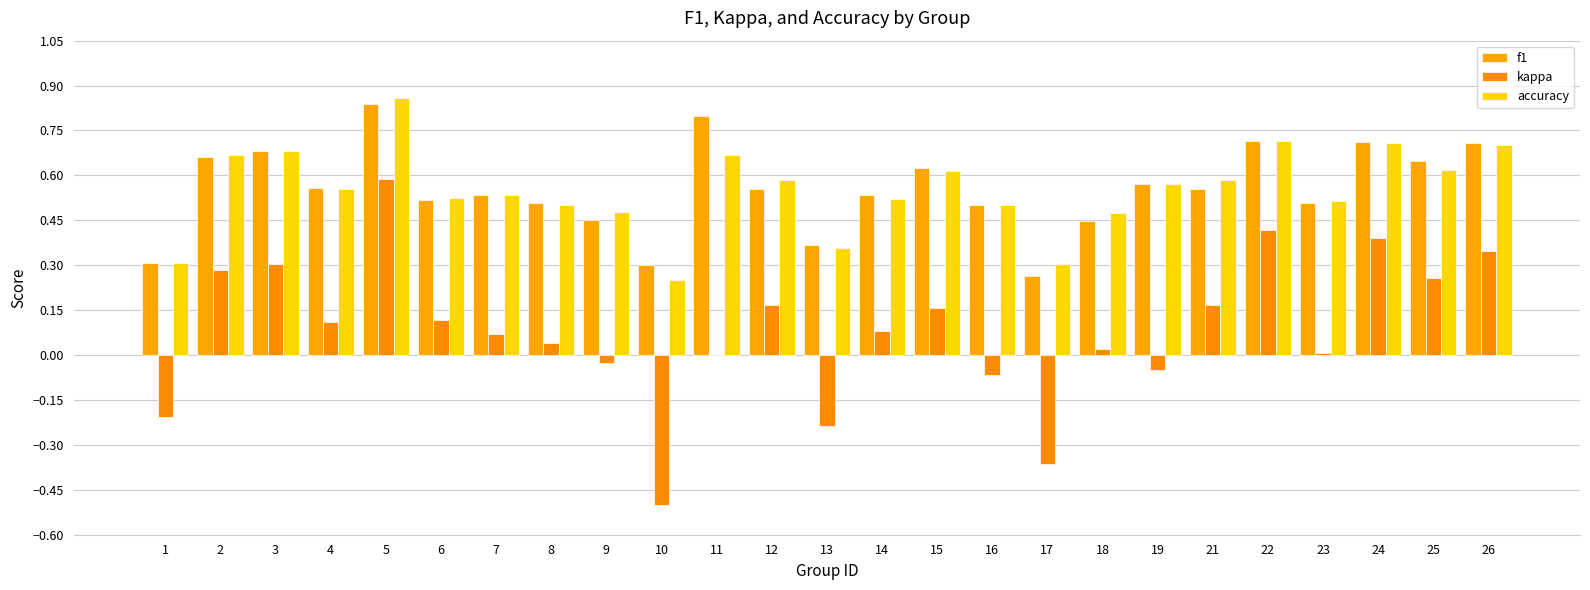

What are all the series names shown in the legend?

f1, kappa, accuracy